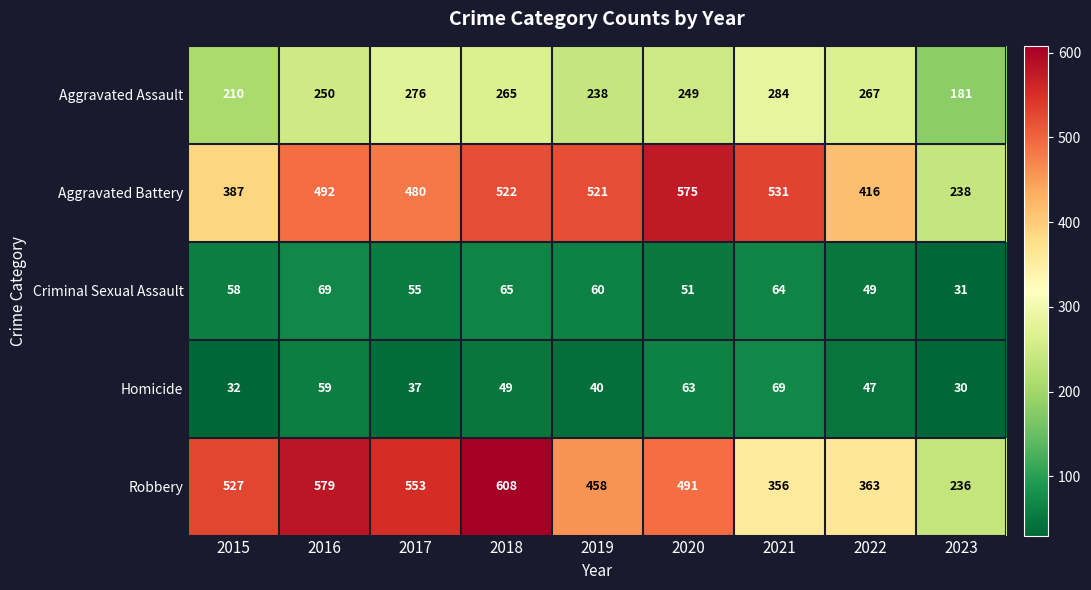

At how many categories does at least one series exceed 366?

8